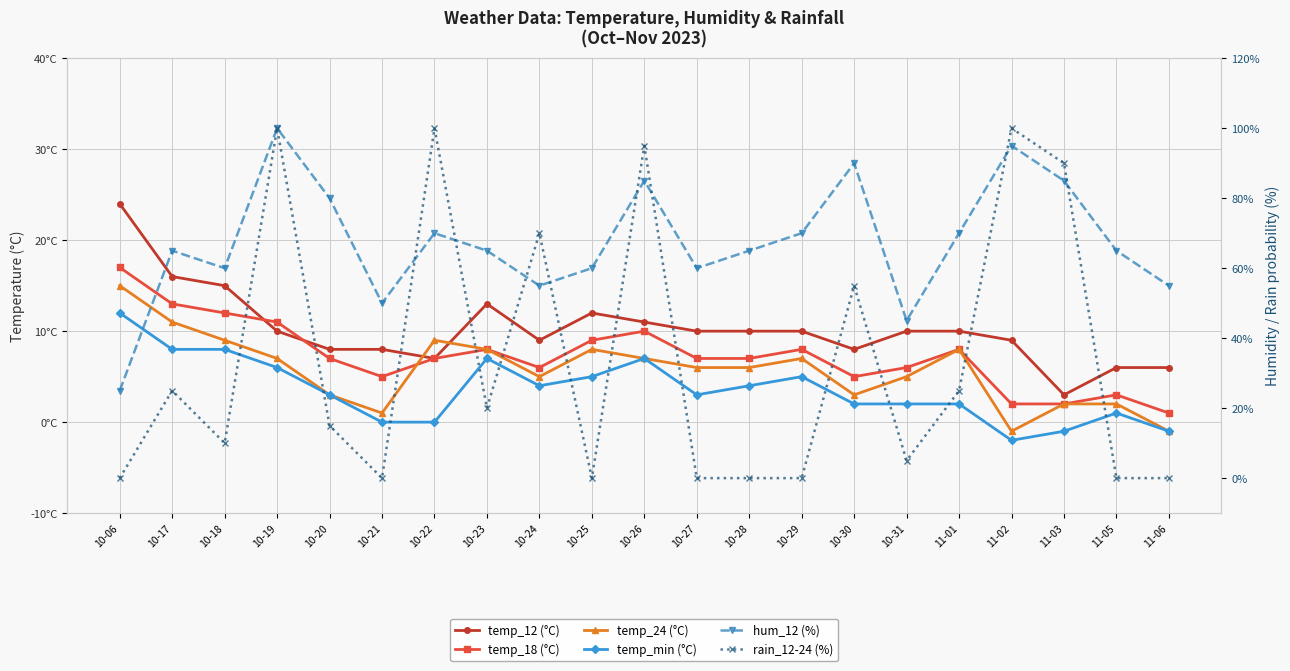

Which series ends up on top after the final intersection of temp_12 (°C) and temp_24 (°C)?

temp_12 (°C)